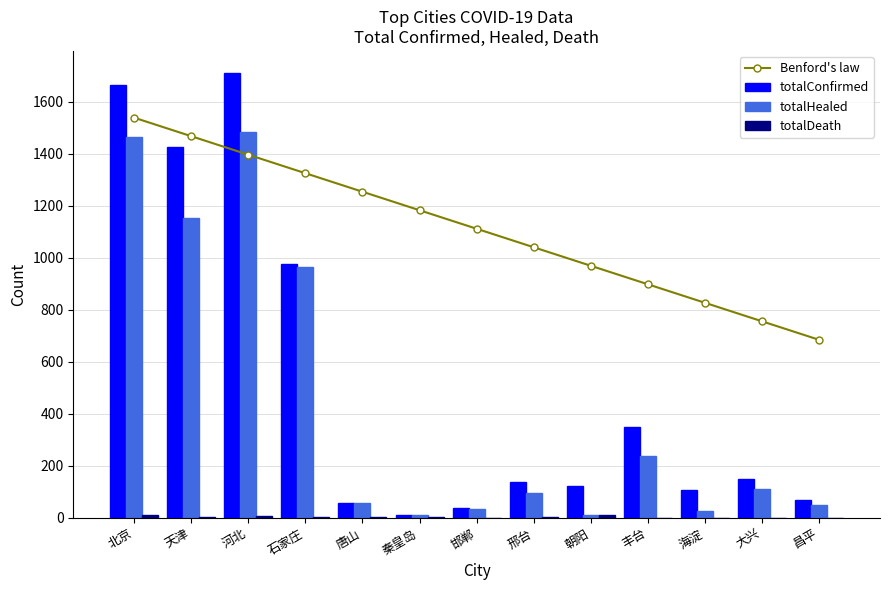

What is the difference between the maximum and minimum values in the totalDeath series?

9.0